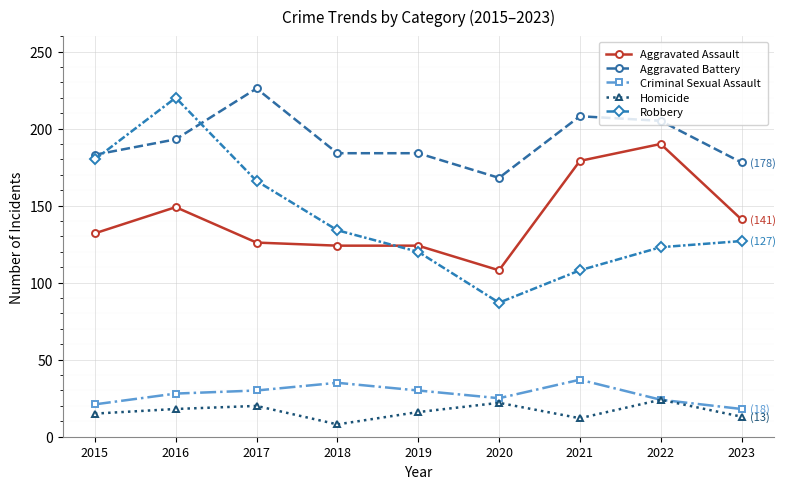

True or false: Aggravated Assault and Aggravated Battery intersect in this chart.

False